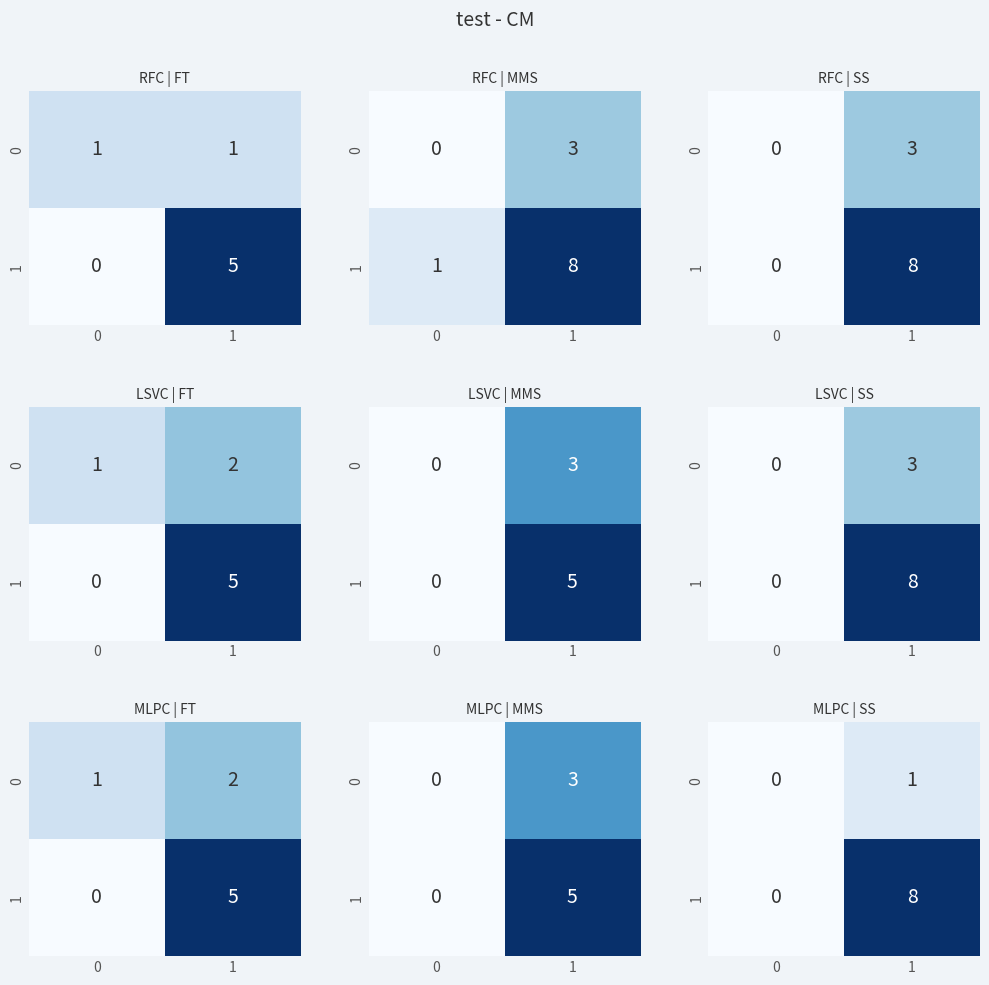

True or false: 1 has a value of 5 at 1.

False